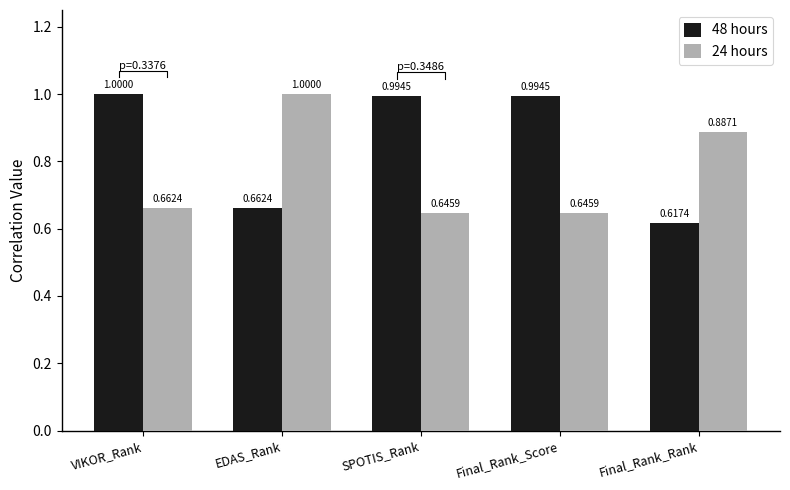

At which category is the sum across all series the highest?

VIKOR_Rank